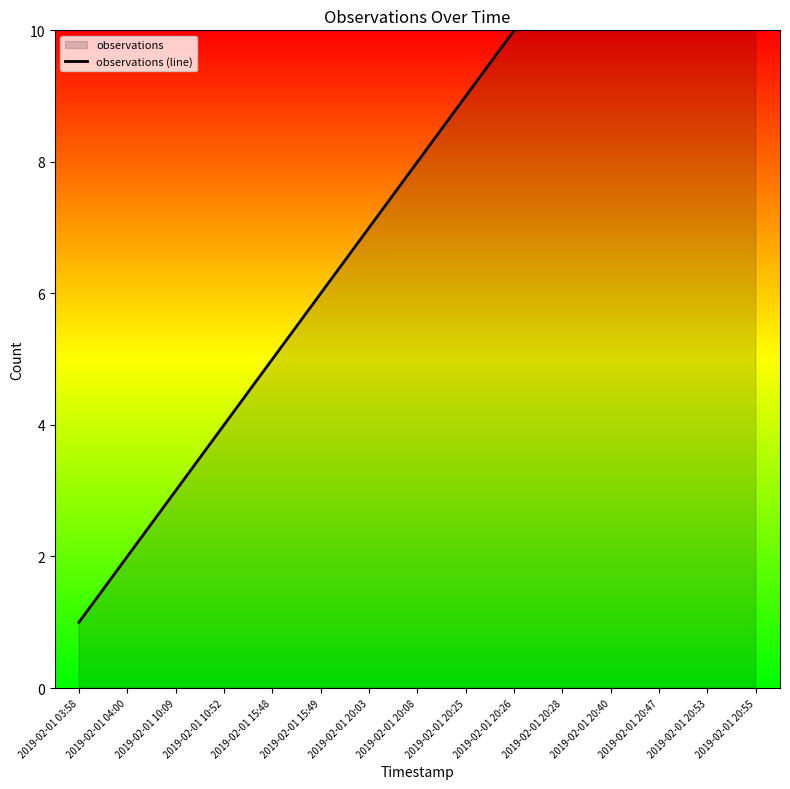

The chart shows a value of 4 at 2019-02-01 20:03. True or false?

False